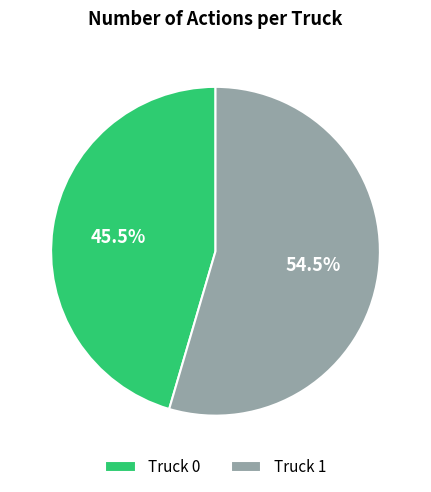

Rank the categories by value from highest to lowest.

Truck 1, Truck 0